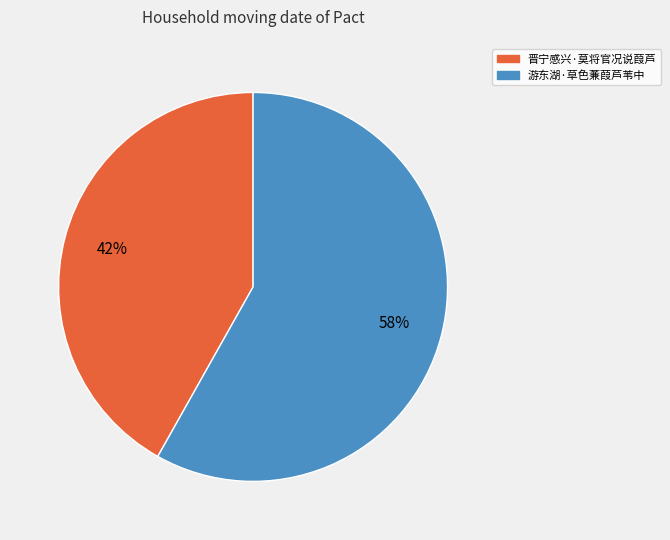

Rank the categories by value from lowest to highest.

晋宁感兴·莫将官况说葭芦, 游东湖·草色蒹葭芦苇中